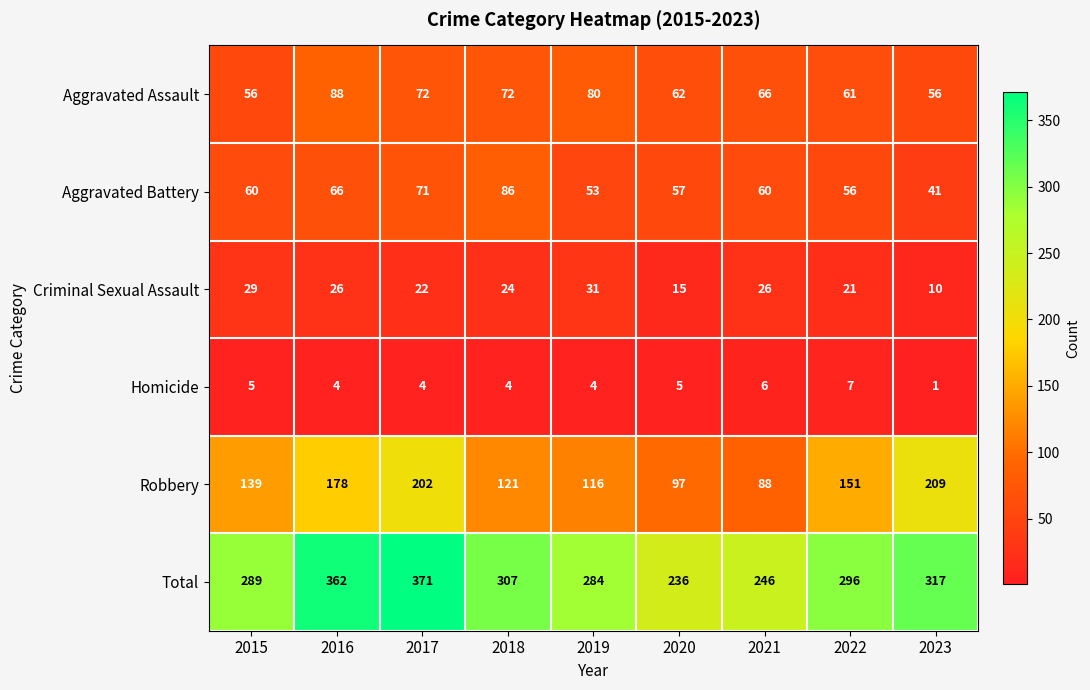

At which category is the sum across all series the highest?

2017